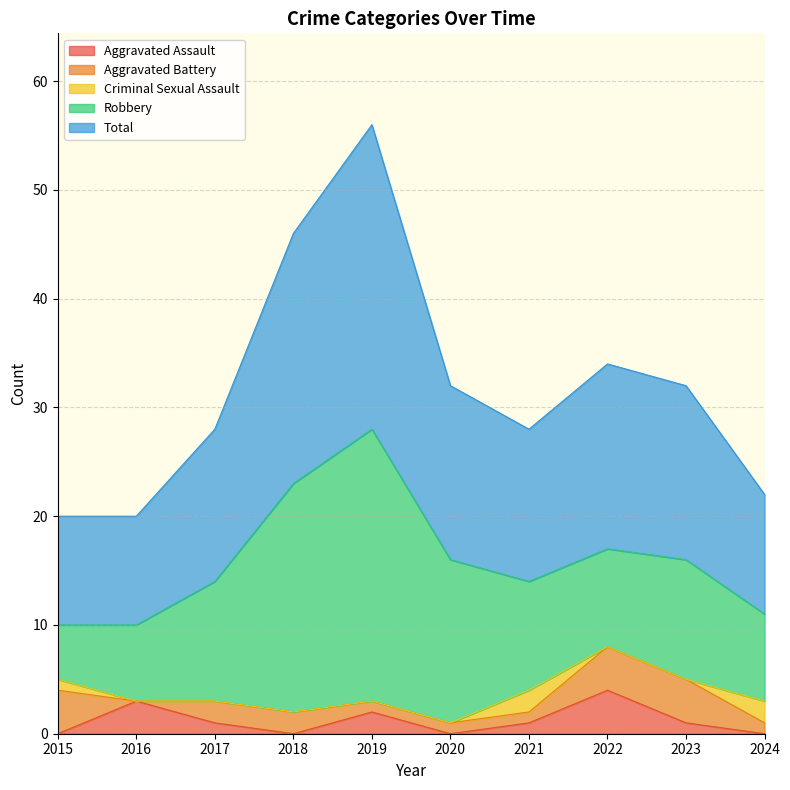

The value of Aggravated Battery at 2023 is 4. True or false?

True